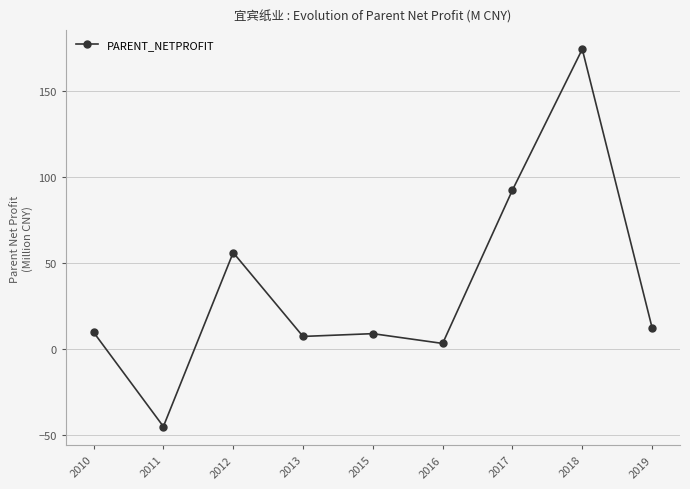

Approximately how many times larger is the value at 2017 compared to 2018?

0.5